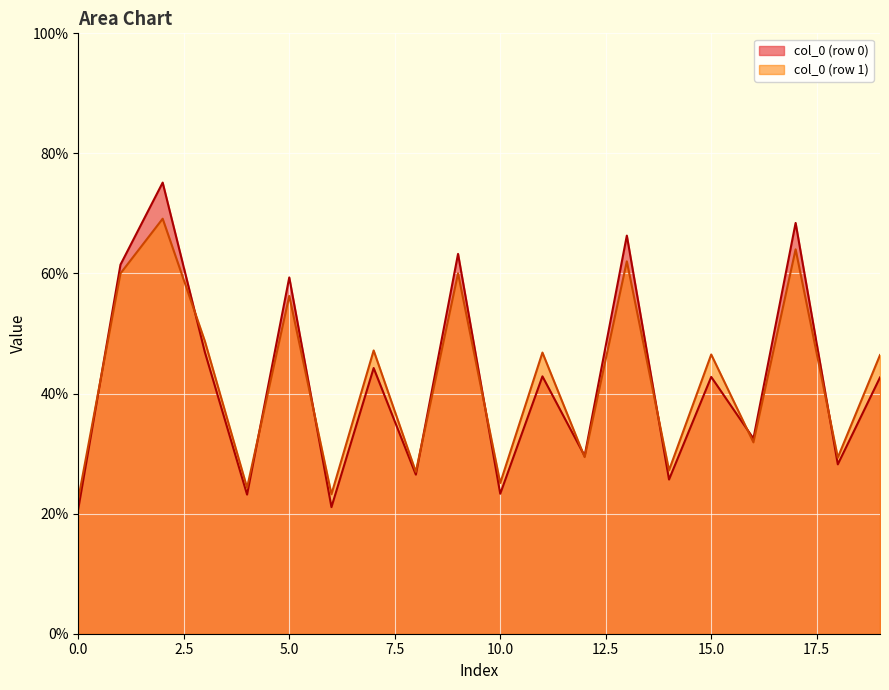

The value of col_6 at 2 is 93.9. True or false?

False